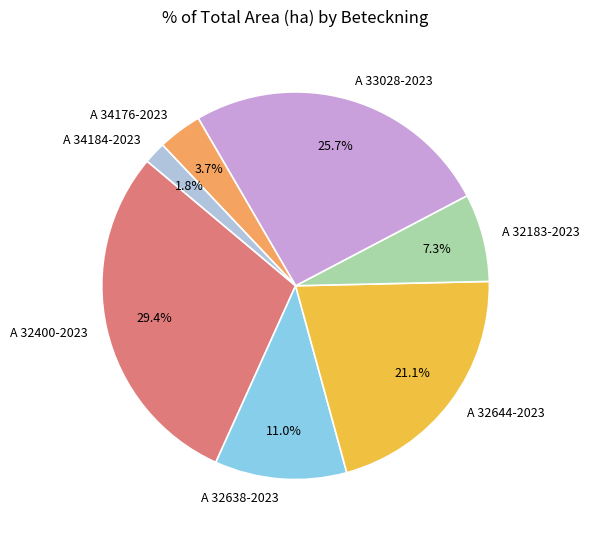

Does A 32638-2023 account for over 50% of the chart?

No